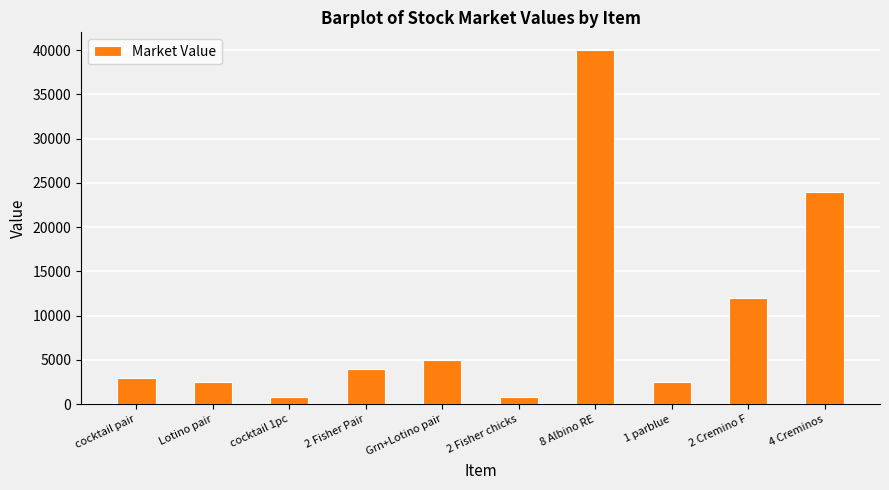

Reading right to left, extract all data points from this chart.

24000	12000	2500	40000	800	5000	4000	800	2500	3000